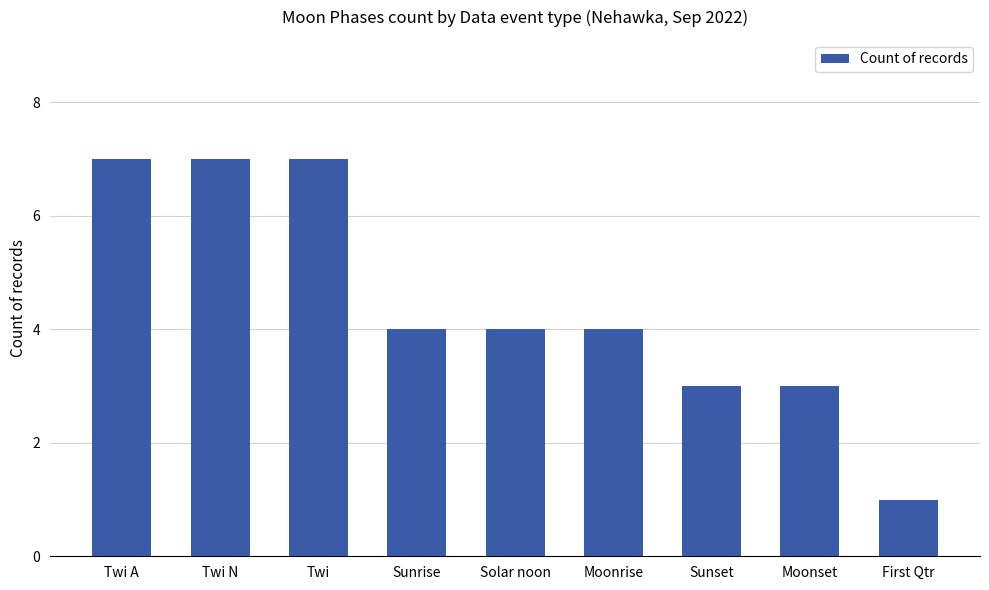

What is the greatest value displayed?

7